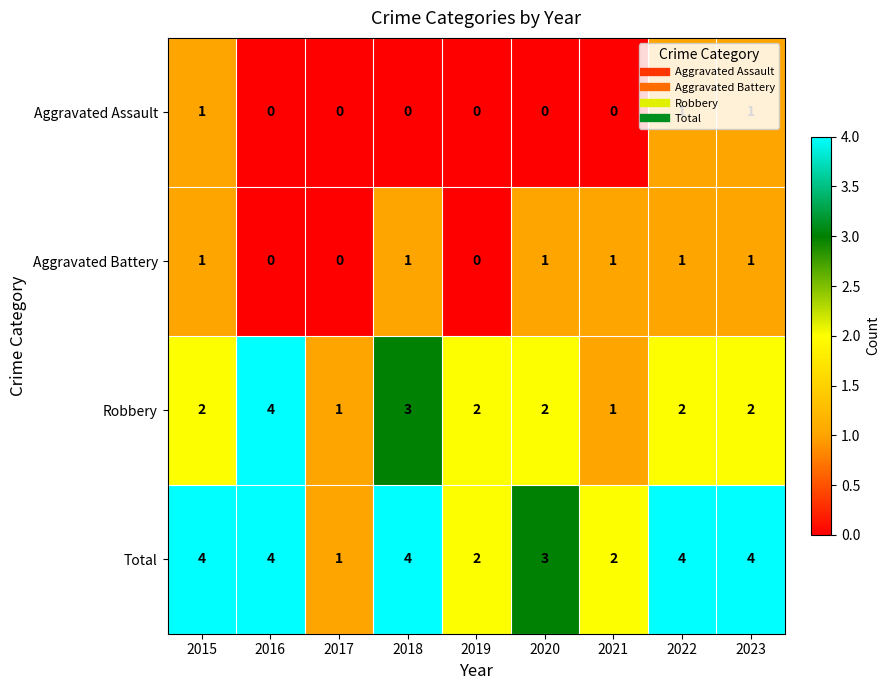

Is it true that Total equals 4 at 2020?

False